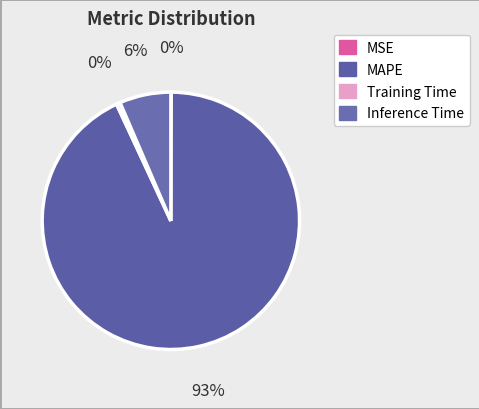

How many slices are in this pie chart?

4